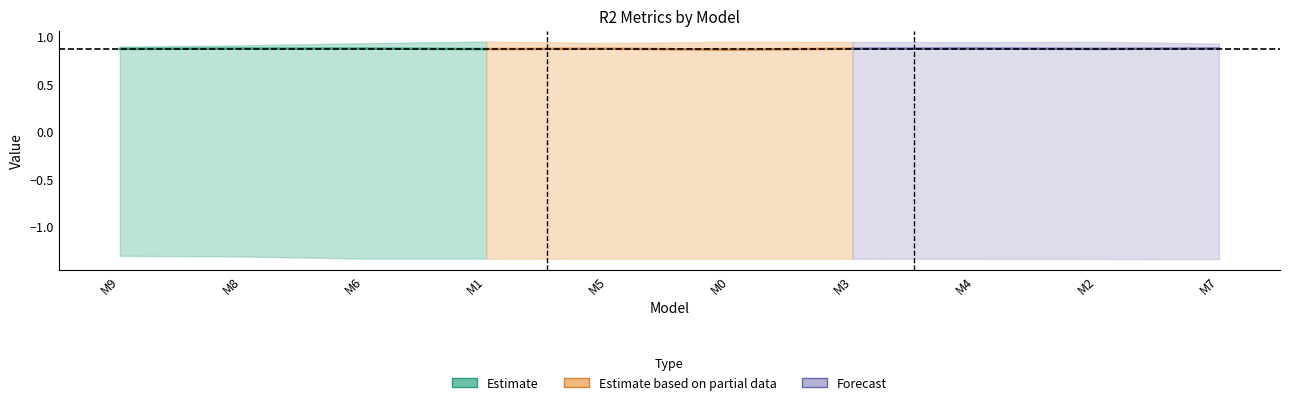

Reading right to left, transcribe all the data shown in this chart.

Estimate: 0.9	0.9	0.9	0.9
Estimate based on partial data: 0.9	0.9	0.9	0.9
Forecast: 0.9	0.9	0.9	0.9